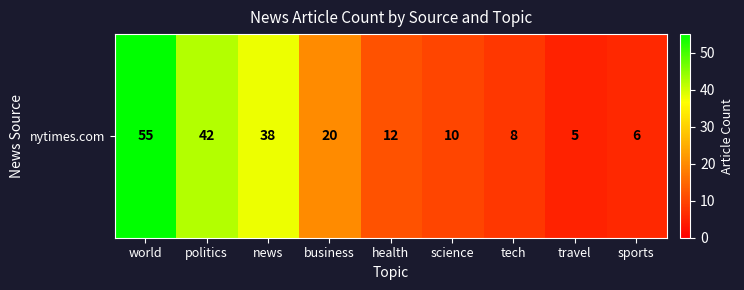

Rank the categories by value from highest to lowest.

world, politics, news, business, health, science, tech, sports, travel